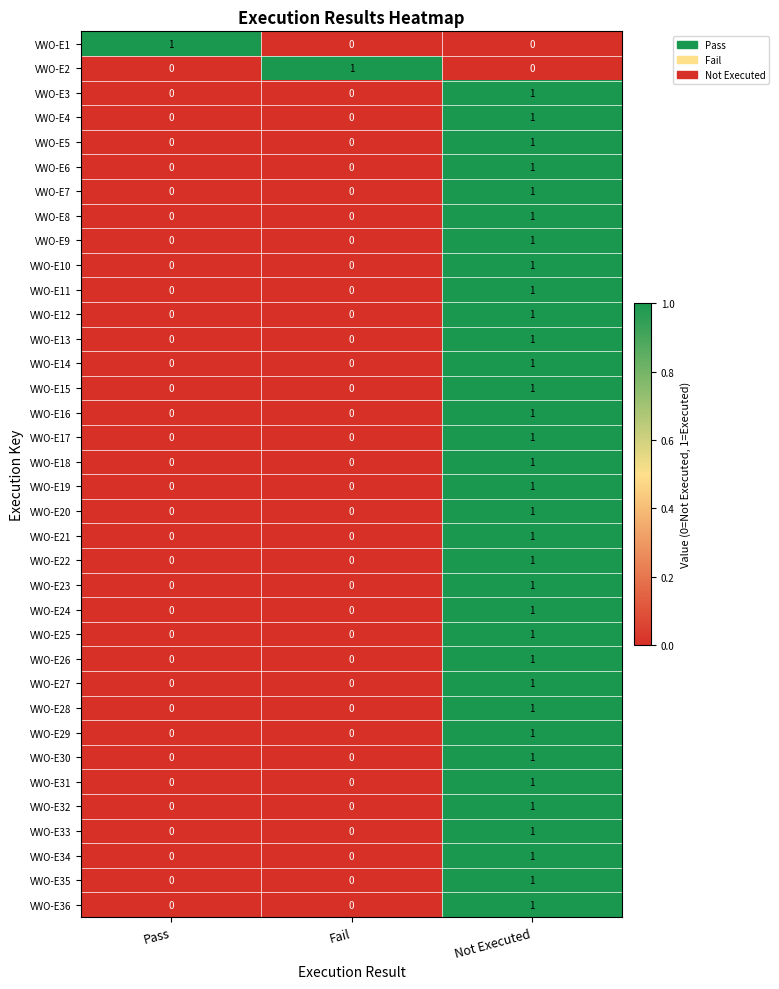

Count the VWO-E7 values in the range 0 to 1.

3